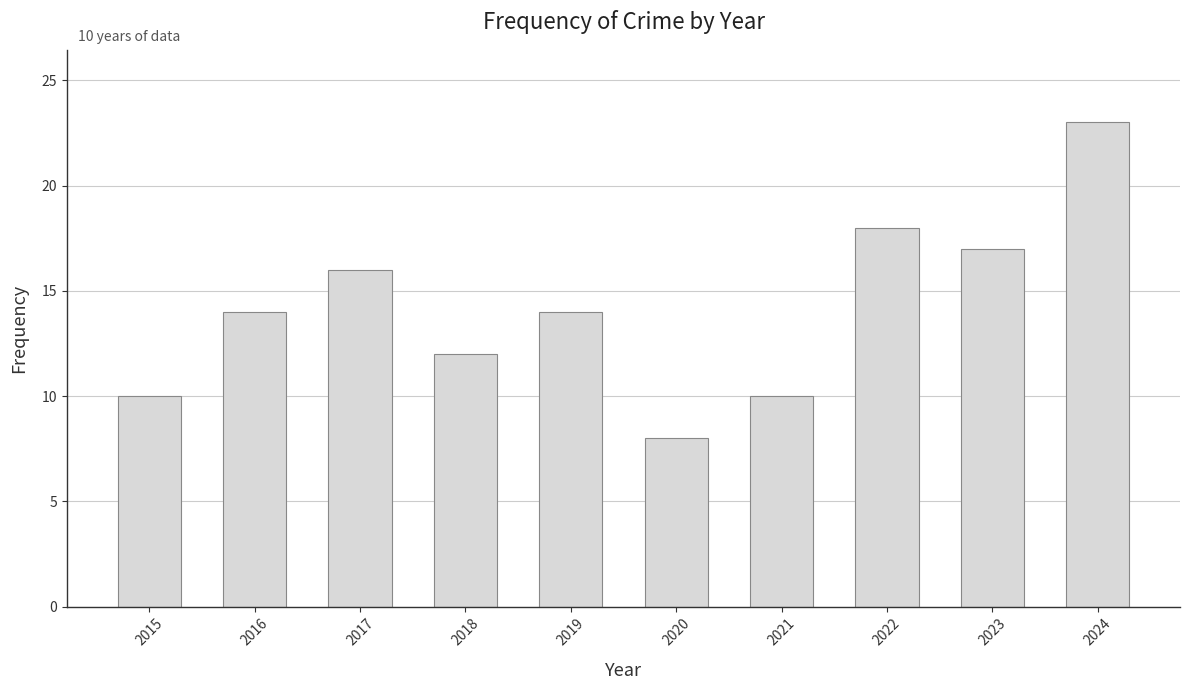

Reading right to left, extract all data points from this chart.

23	17	18	10	8	14	12	16	14	10